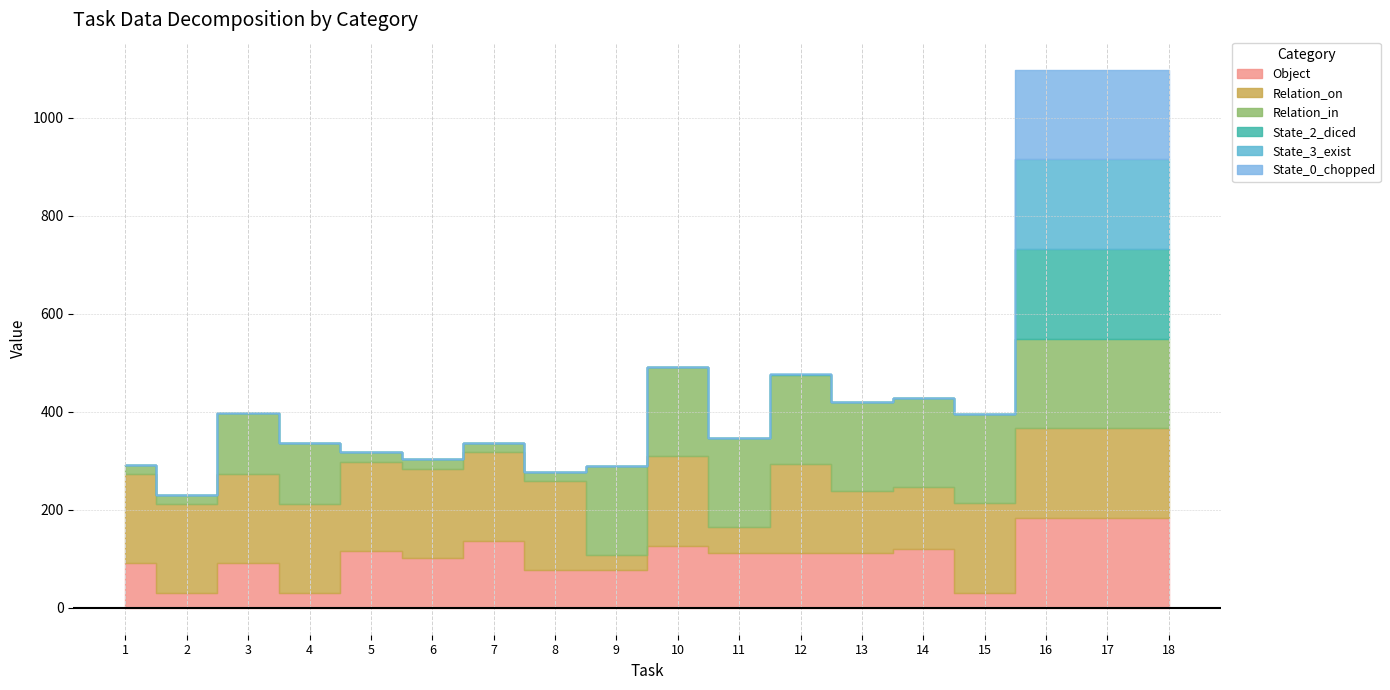

What is the sum of the State_3_exist values at 6 and 18?

183